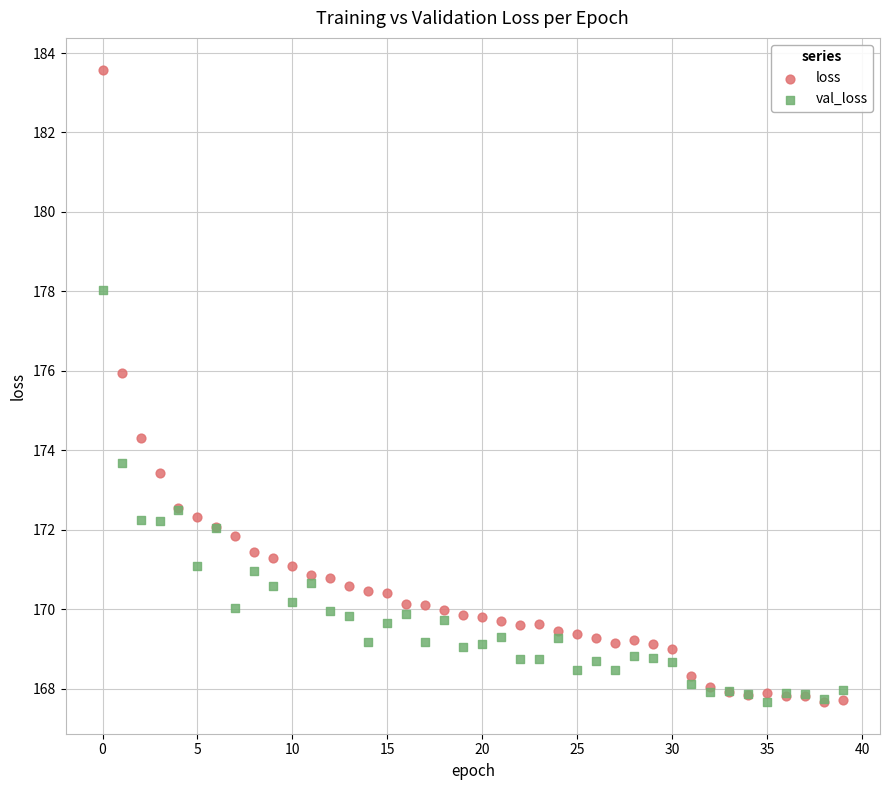

In the loss series, what Y value is closest to 175?

174.3